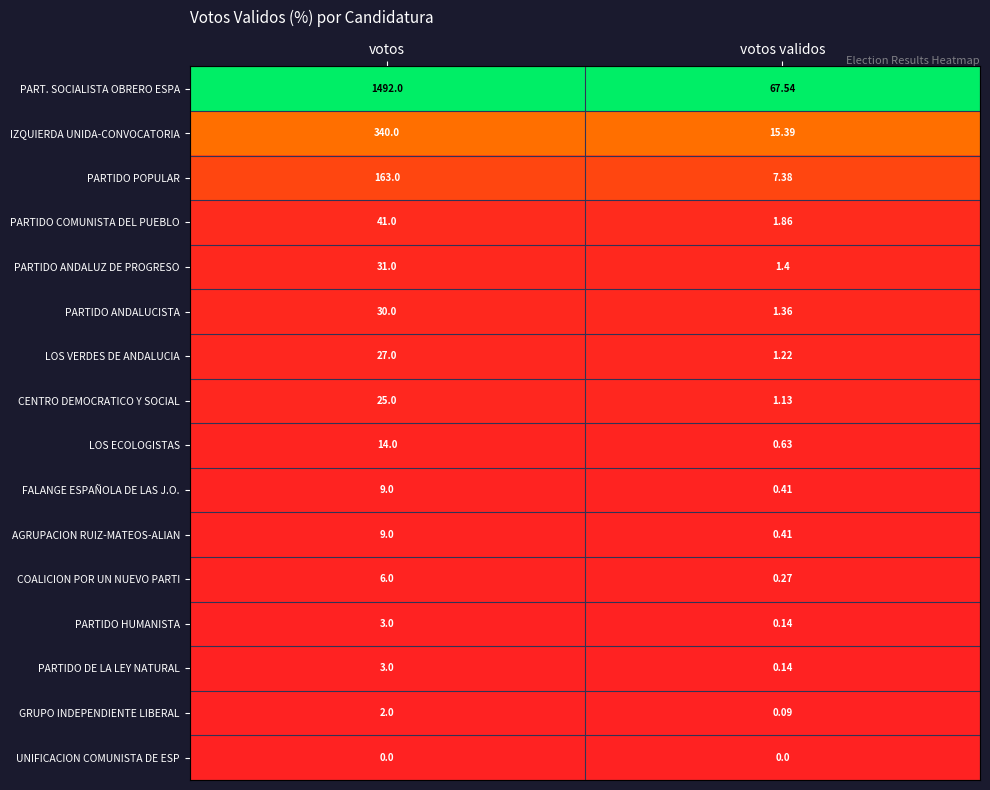

What is the difference between the highest and lowest values at votos?

1492.0